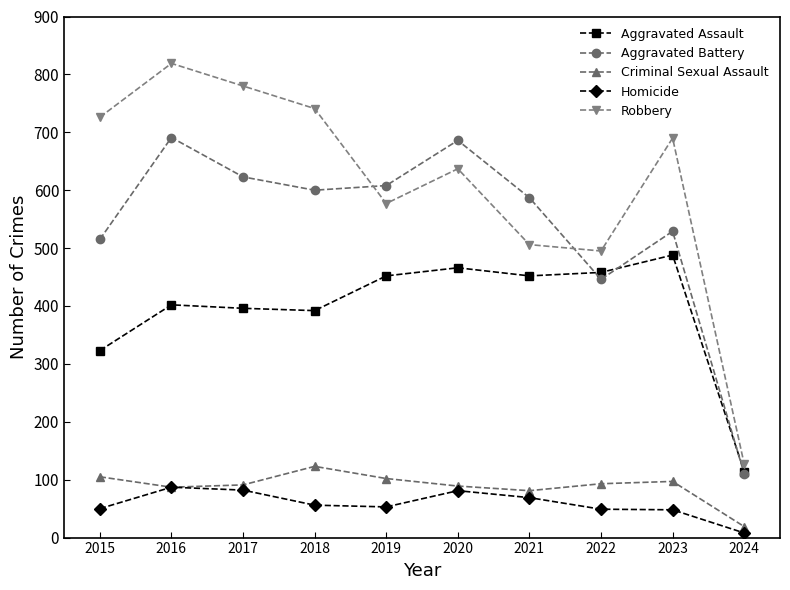

True or false: Aggravated Assault has a value of 323 at 2015.

True